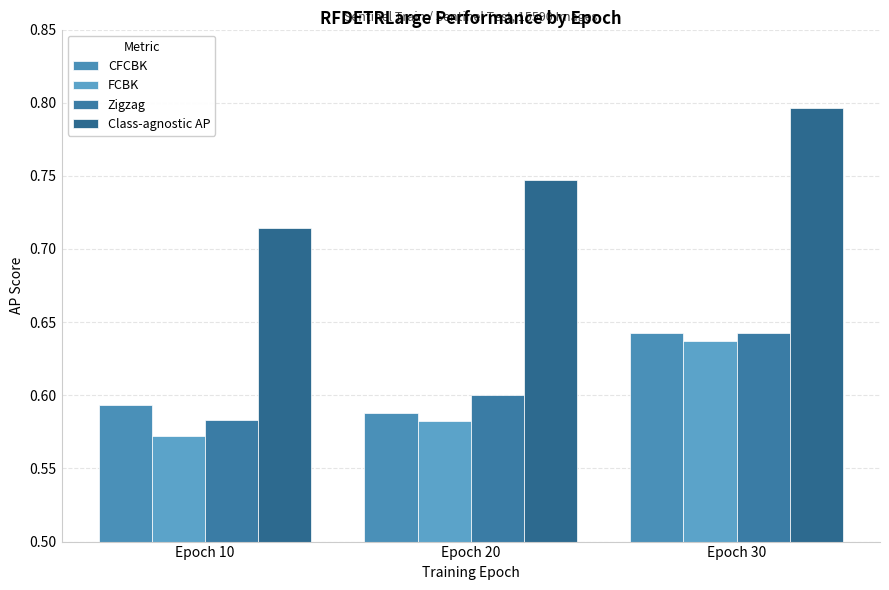

How many FCBK values are between 0 and 1?

3